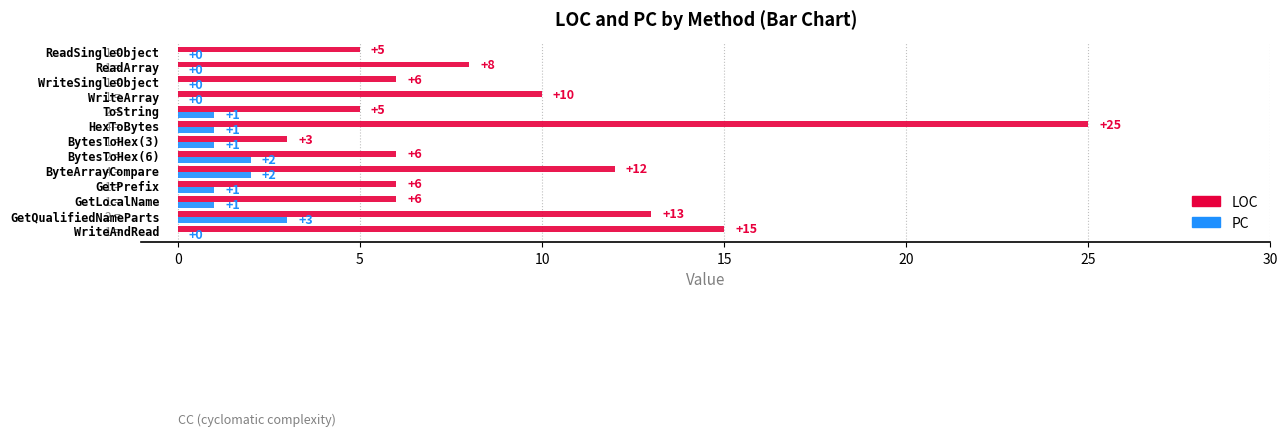

What is the sum of all PC values?

12